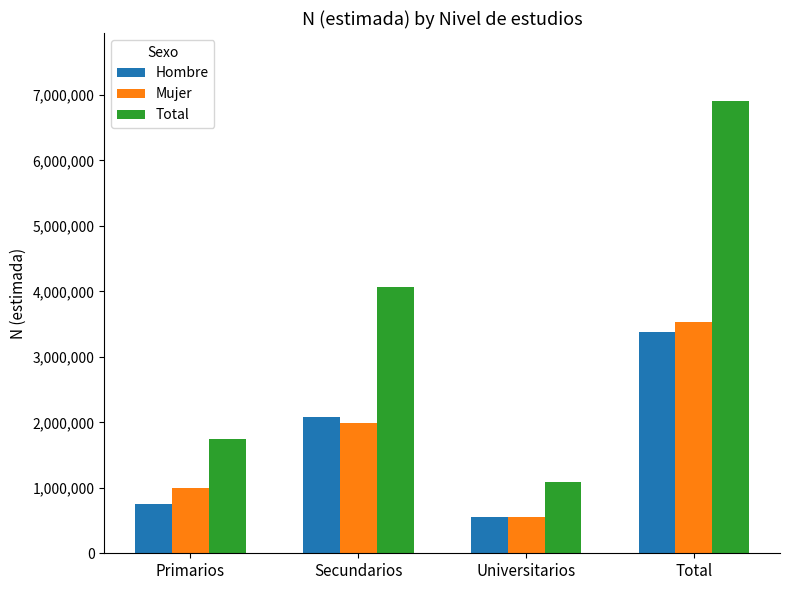

What is the sum of all Mujer values?

7064200